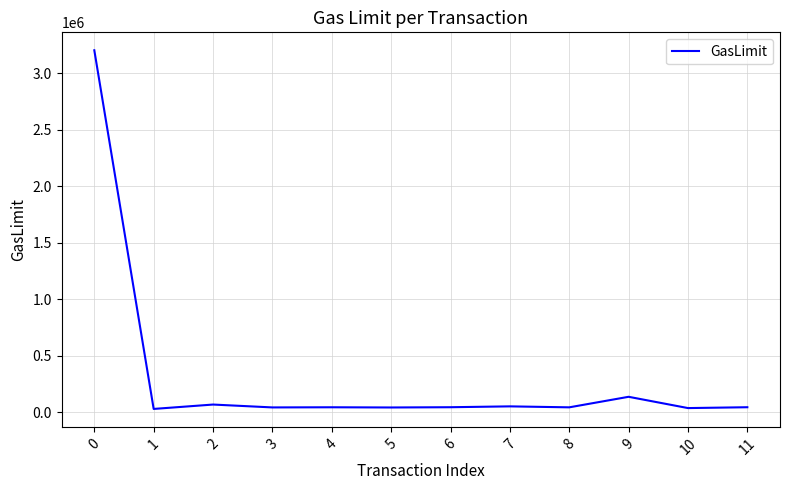

What is the change in value from 1 to 4?

+14633